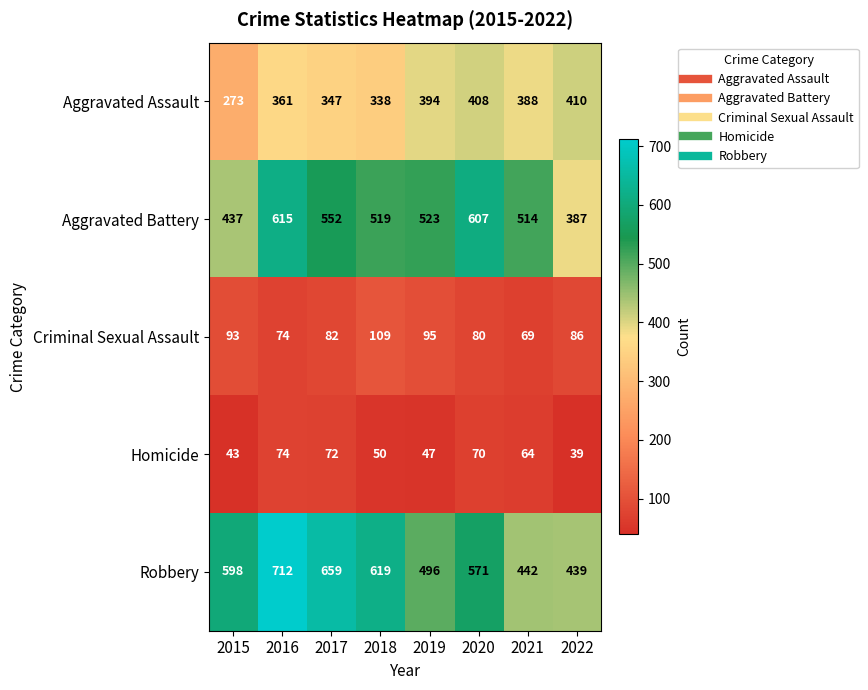

How many categories are shown in the chart?

8